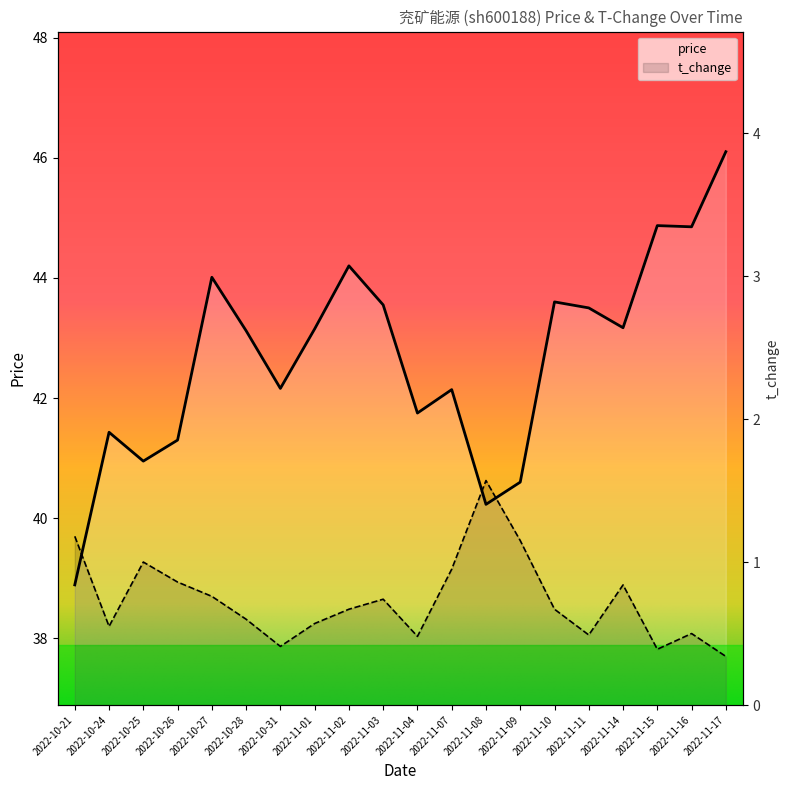

At which category does the chart reach its minimum across all series?

2022-11-17